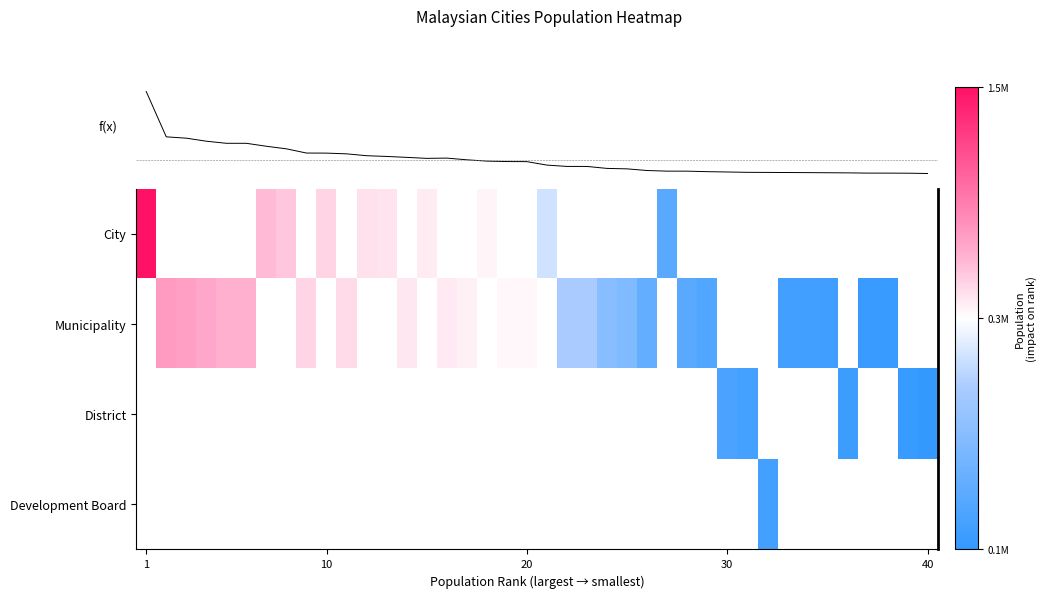

At which category does the chart reach its minimum across all series?

40